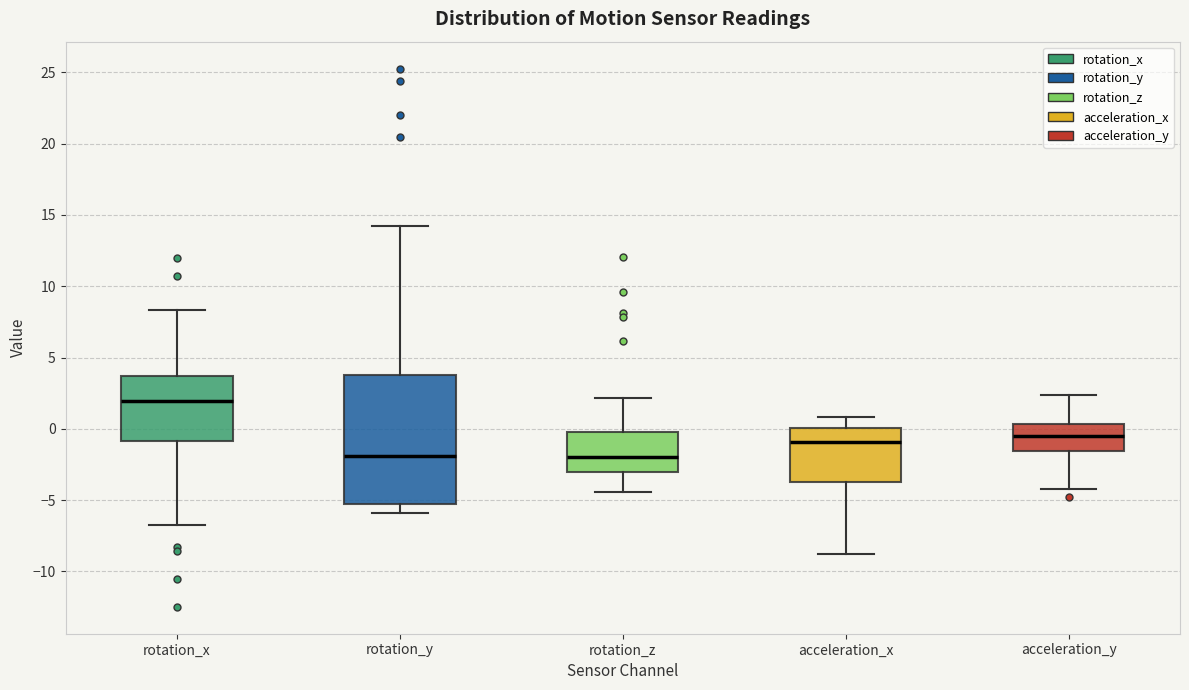

Reading left to right, transcribe this box plot: for each box, give where its median line is, the range the box spans, and where its two whiskers end, as read against the y-axis. The values are not printed on the chart, so give them approximately, as read against the axis.

rotation_x: median 2.0, box -1.0 to 3.5, whiskers -6.5 to 8.5
rotation_y: median -2.0, box -5.5 to 4.0, whiskers -6.0 to 14.0
rotation_z: median -2.0, box -3.0 to 0.0, whiskers -4.5 to 2.0
acceleration_x: median -1.0, box -3.5 to 0.0, whiskers -9.0 to 1.0
acceleration_y: median -0.5, box -1.5 to 0.5, whiskers -4.0 to 2.5